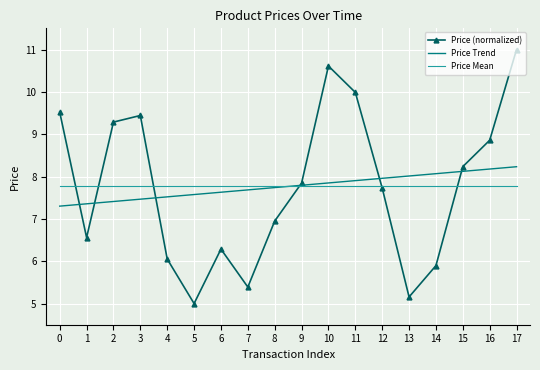

Rank the series by their maximum value, from highest to lowest.

Price (normalized), Price Trend, Price Mean